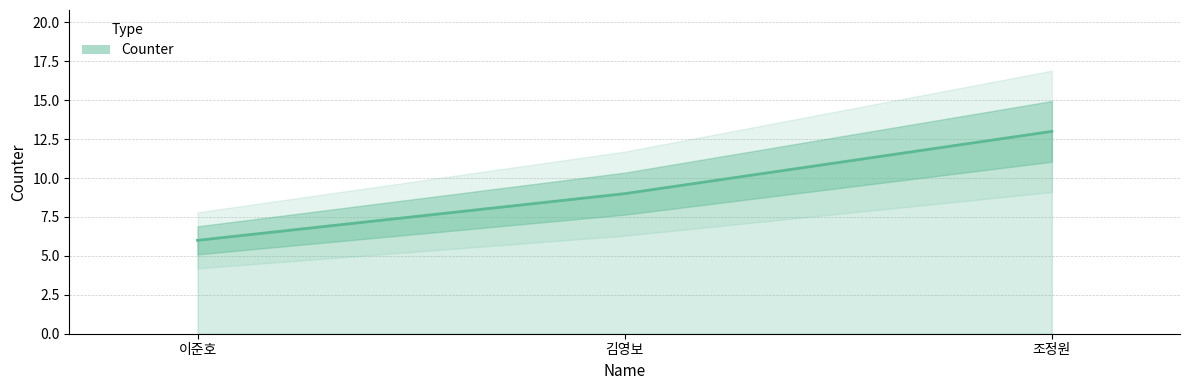

Count the number of values greater than 9.

1